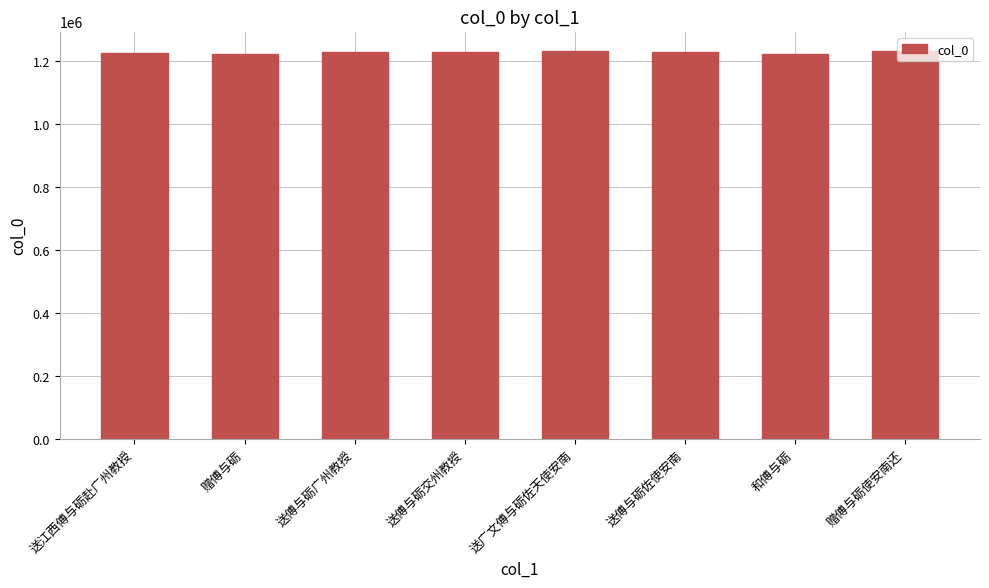

What is the maximum value shown in the chart?

1231959